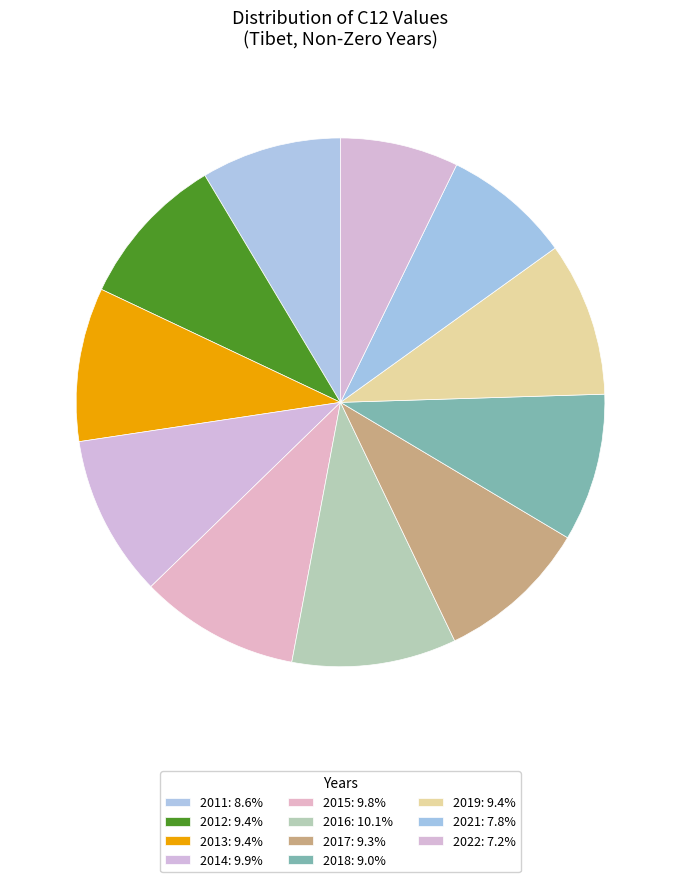

How many segments does this pie chart have?

11